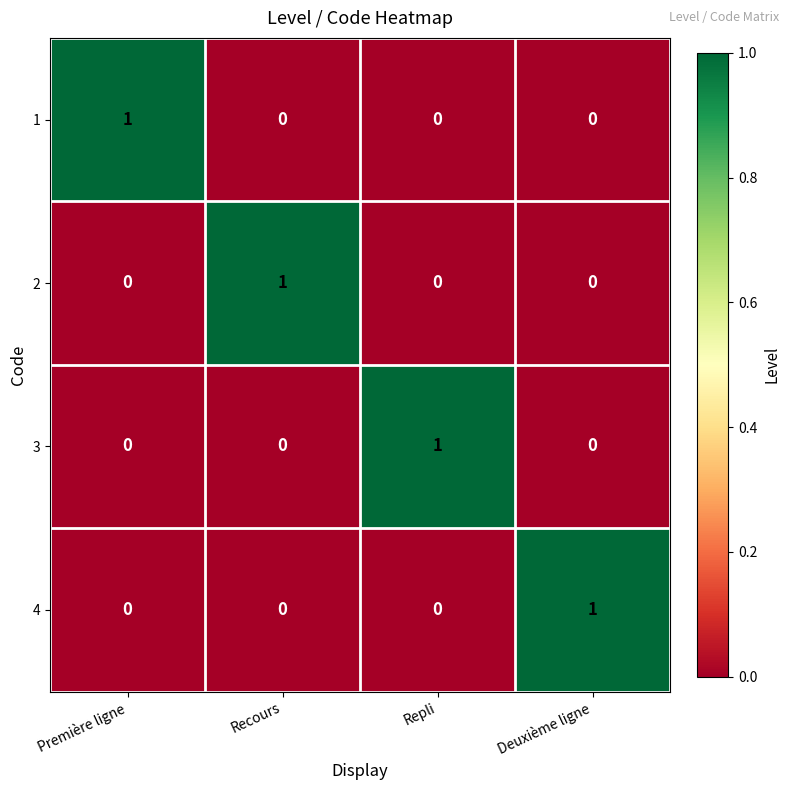

The value of 2 at Première ligne is 0. True or false?

True